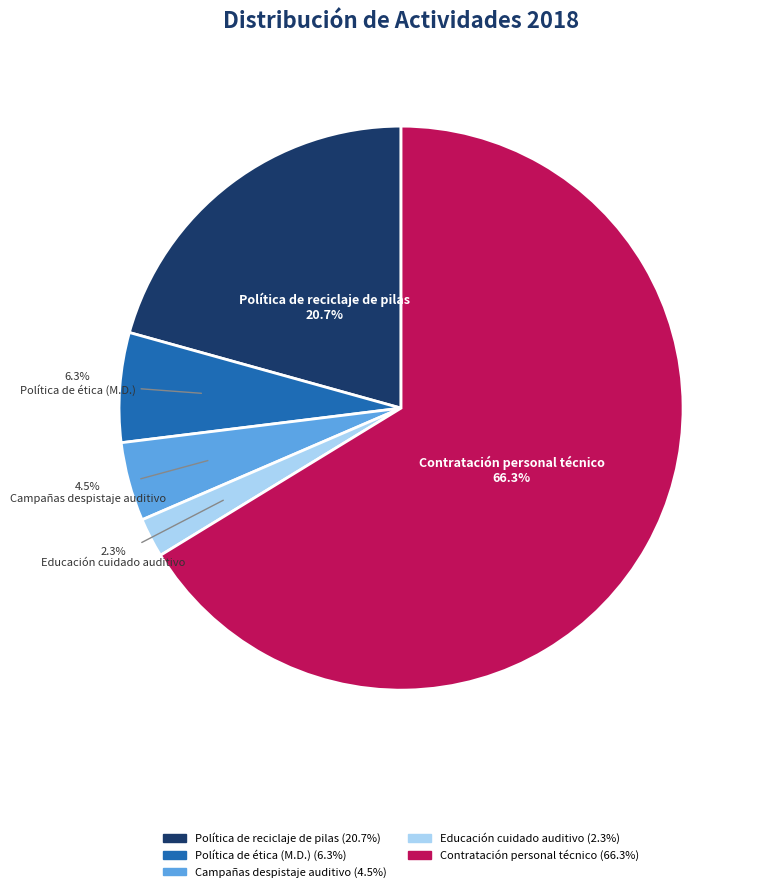

Combined, do Política de ética (M.D.) and Educación cuidado auditivo account for over 50%?

No